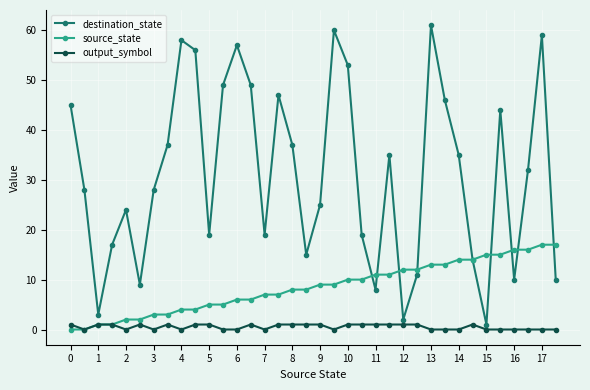

What is the value of the source_state point at the 15th from the left?

7